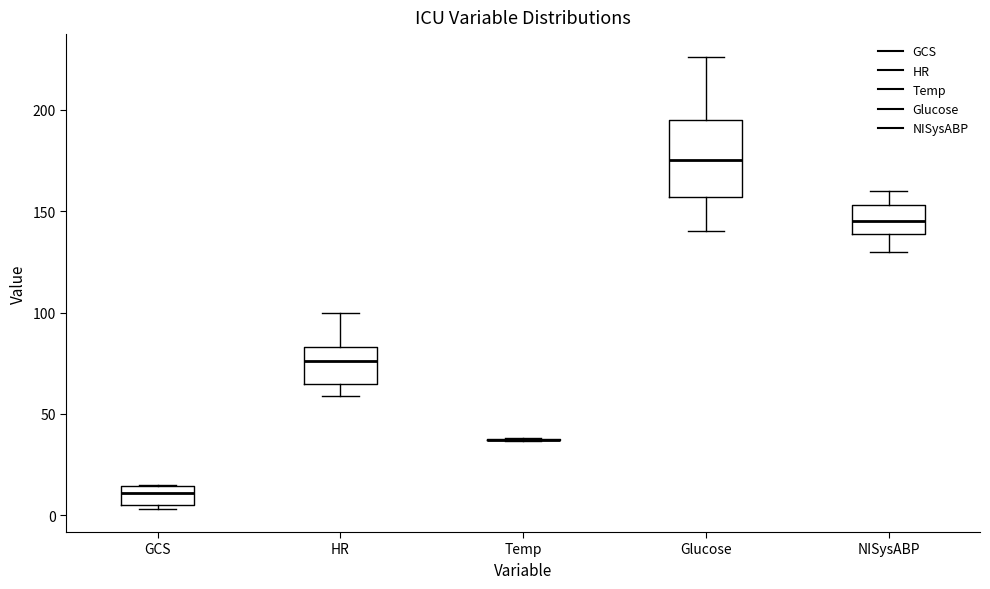

Reading left to right, read every box against the y-axis: the position of its median line, the range the box covers, and the ends of its whiskers. The values are not printed on the chart, so give them approximately, as read against the axis.

GCS: median 10, box 5 to 15, whiskers 5 (just below the box's lower edge) to 15
HR: median 75, box 65 to 85, whiskers 60 to 100
Temp: box collapsed to a line at 35, whiskers 35 to 40
Glucose: median 175, box 155 to 195, whiskers 140 to 225
NISysABP: median 145, box 140 to 155, whiskers 130 to 160